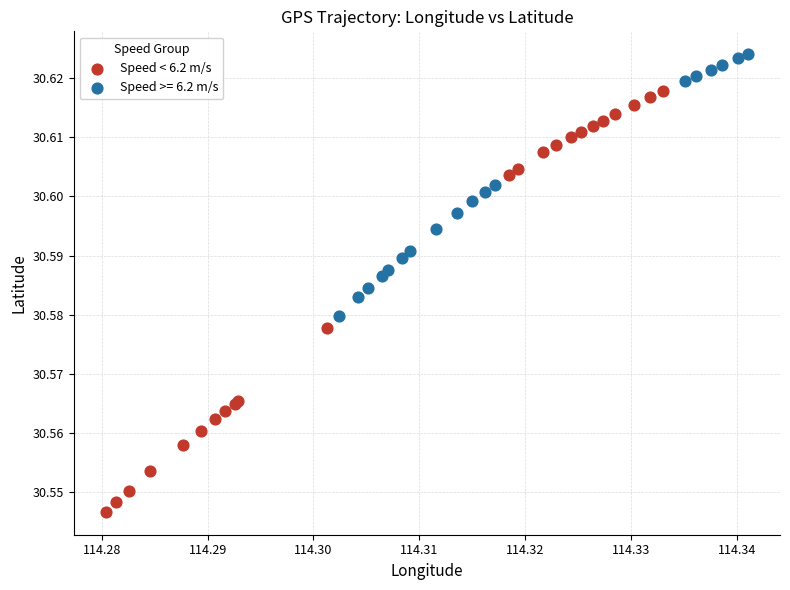

Which series reaches the maximum Y coordinate?

Speed >= 6.2 m/s